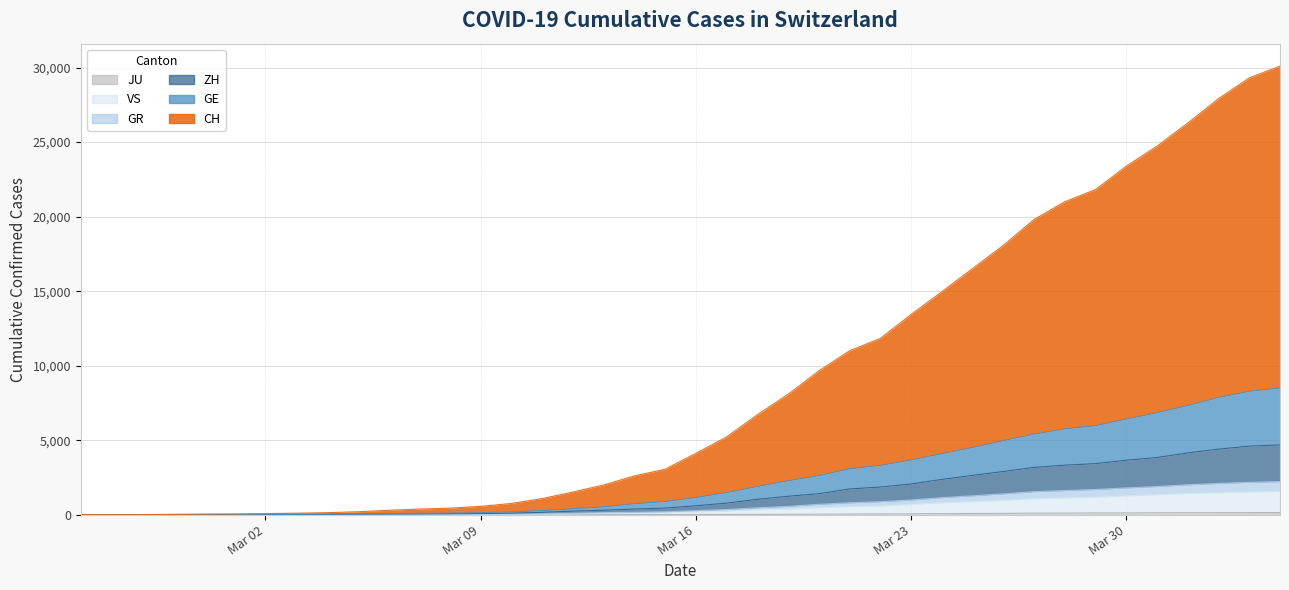

At which label does CH reach its peak?

2020-04-04